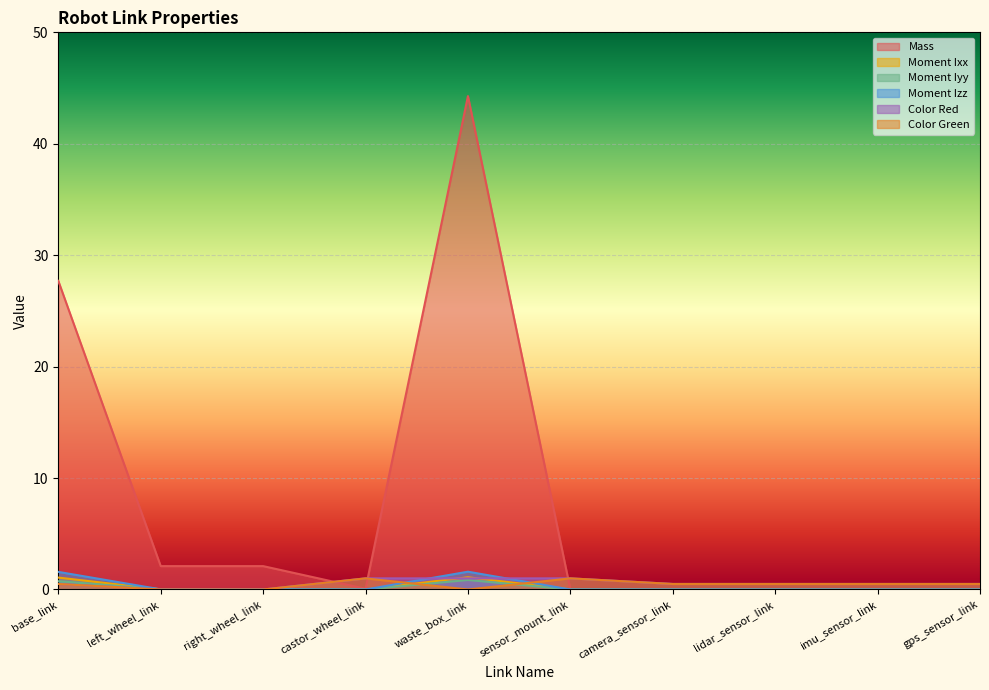

Where do Moment Iyy and Moment Izz first cross each other?

base_link and left_wheel_link